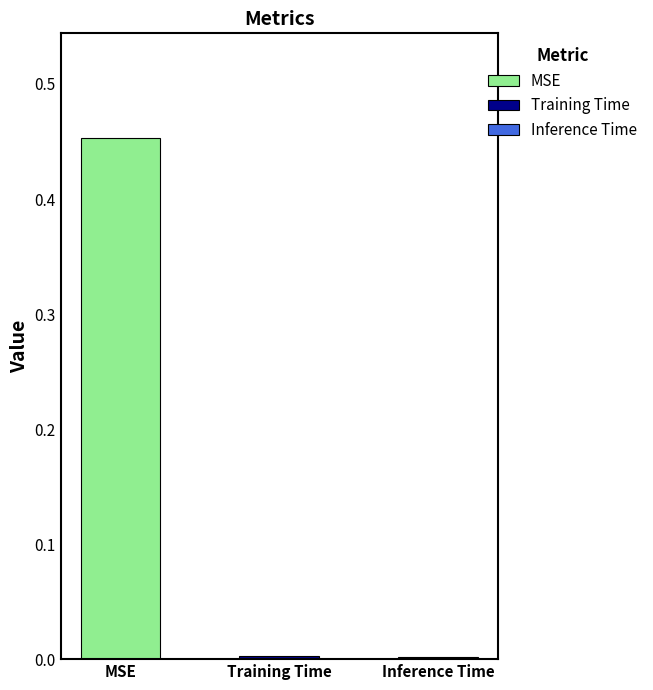

Rank the categories by value from highest to lowest.

MSE, Training Time, Inference Time